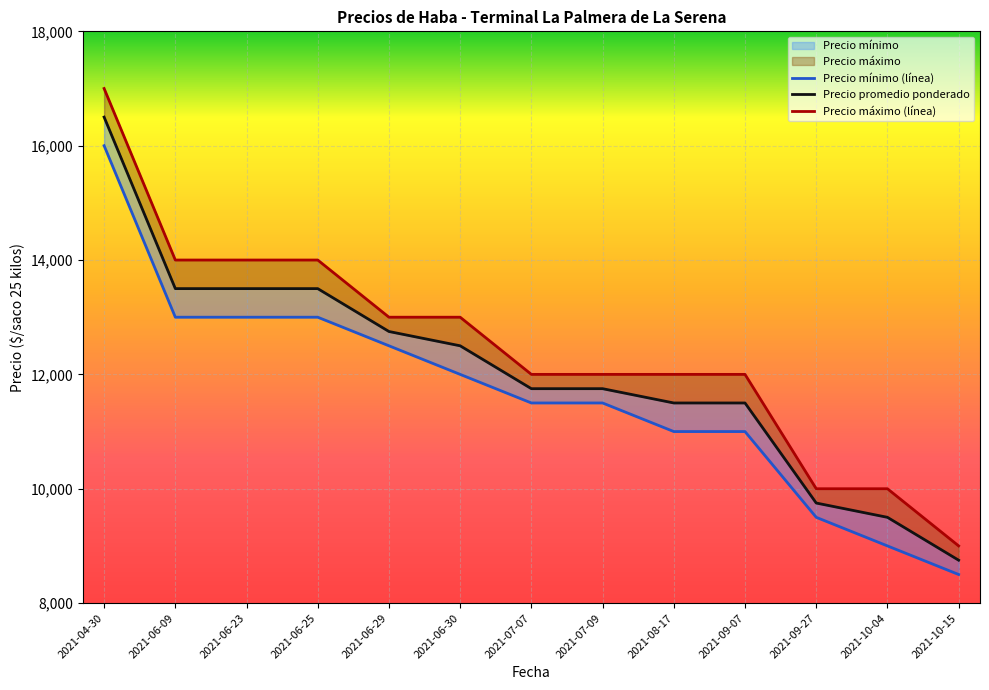

The value of Precio promedio ponderado at 2021-10-15 is 8750. True or false?

True